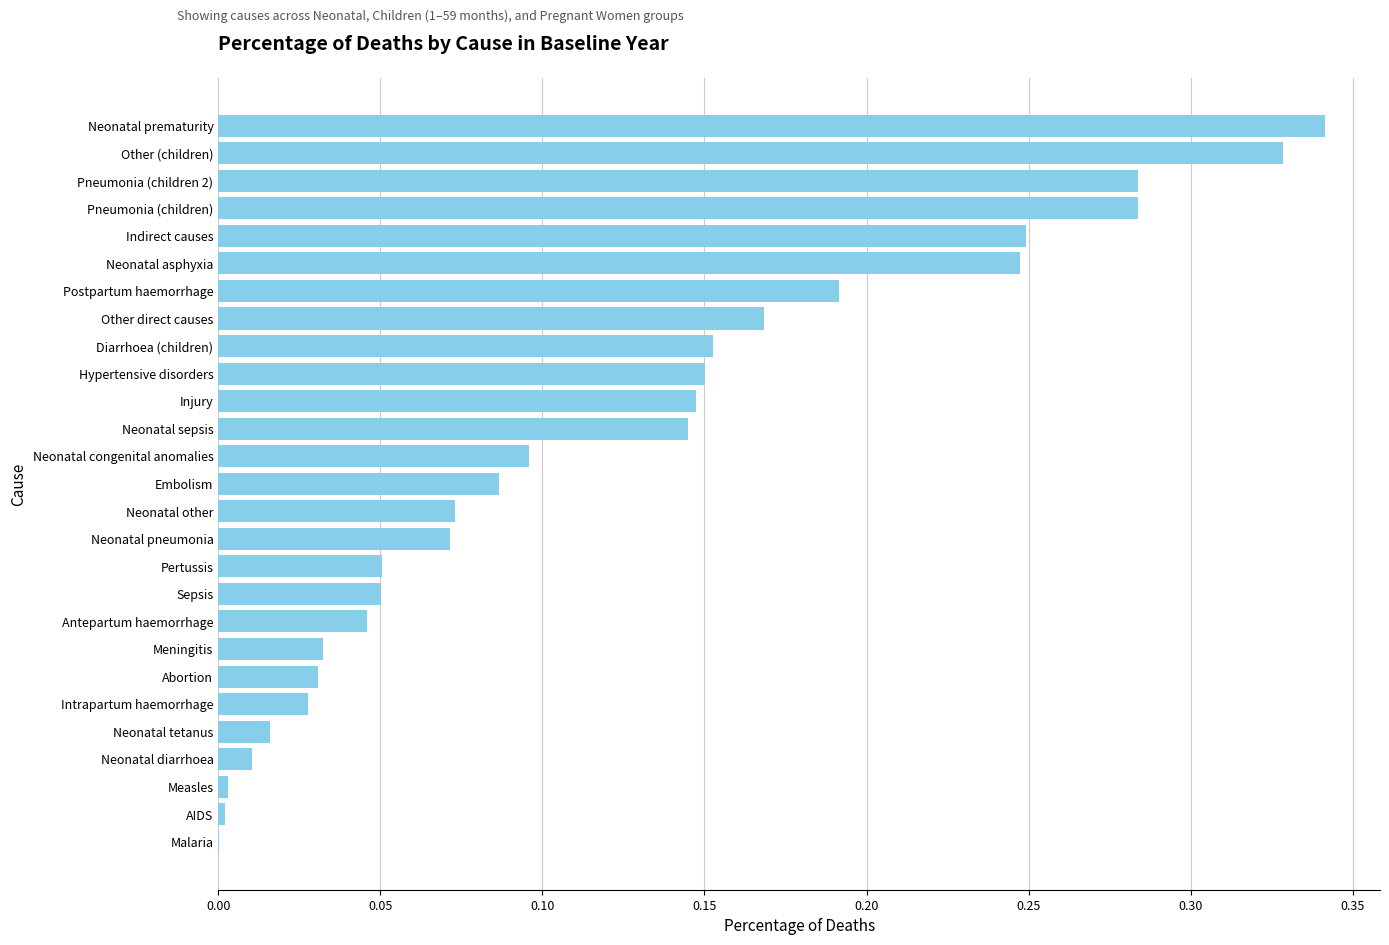

Are the bars grouped side by side (vs. stacked)?

No